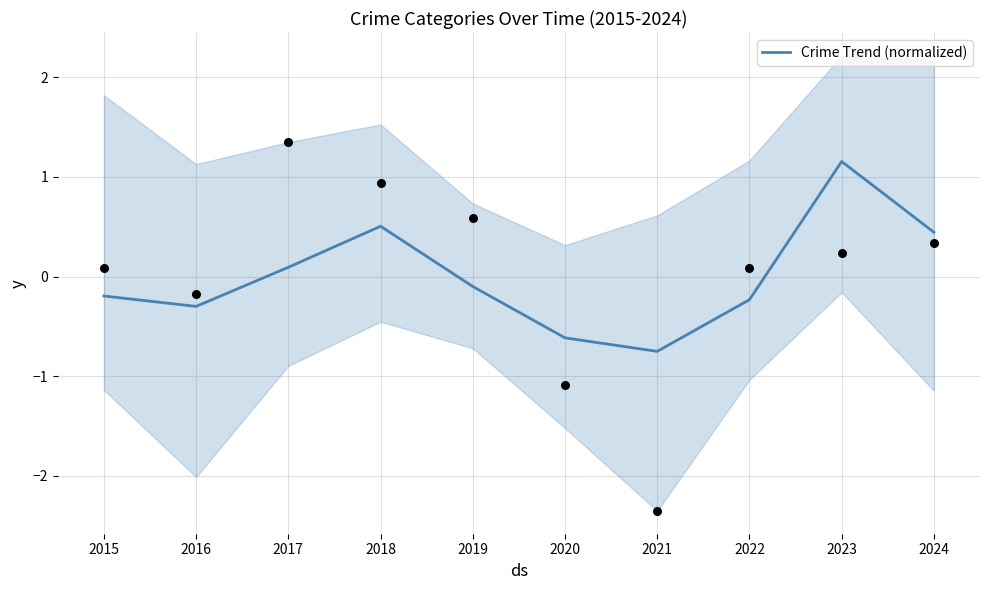

What is the change in value from 2020 to 2021?

-0.1